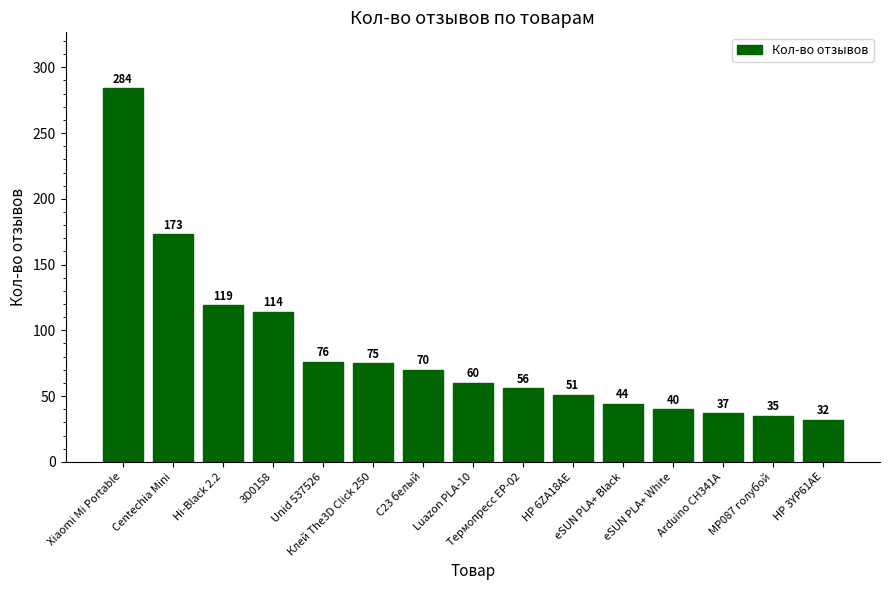

The chart shows a value of 114 at 3D0158. True or false?

True